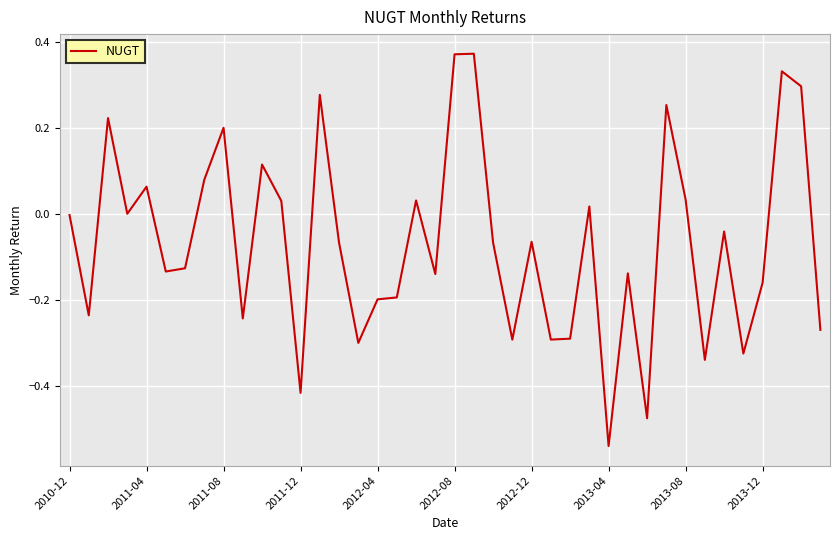

What is the minimum value shown in the chart?

-0.5